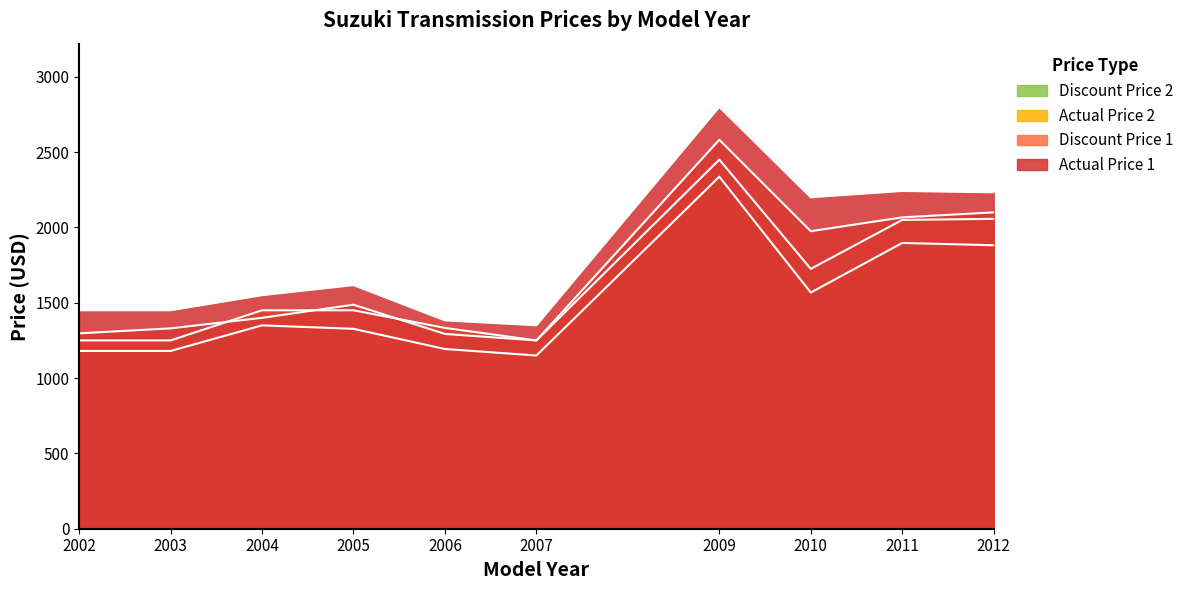

What is the value of the Actual Price 1 point at the 2nd from the left?

1450